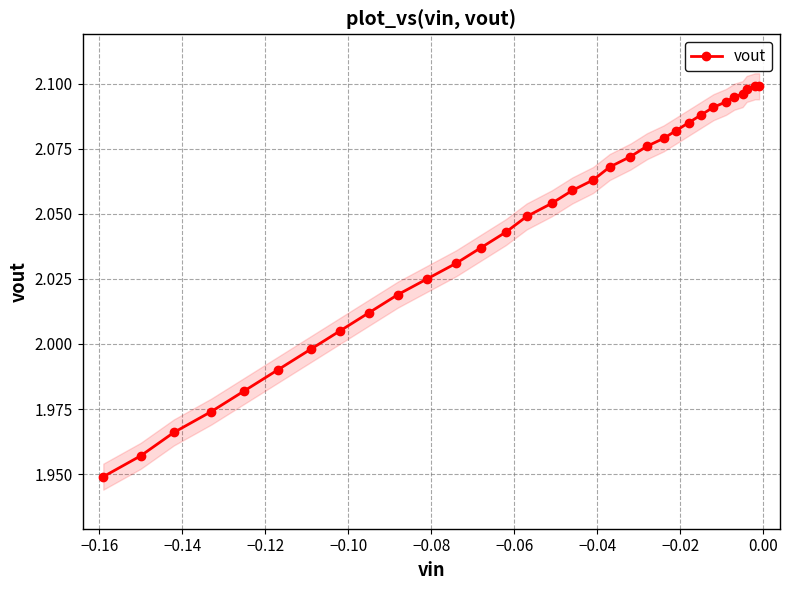

How many values in the vout series exceed 2?

25